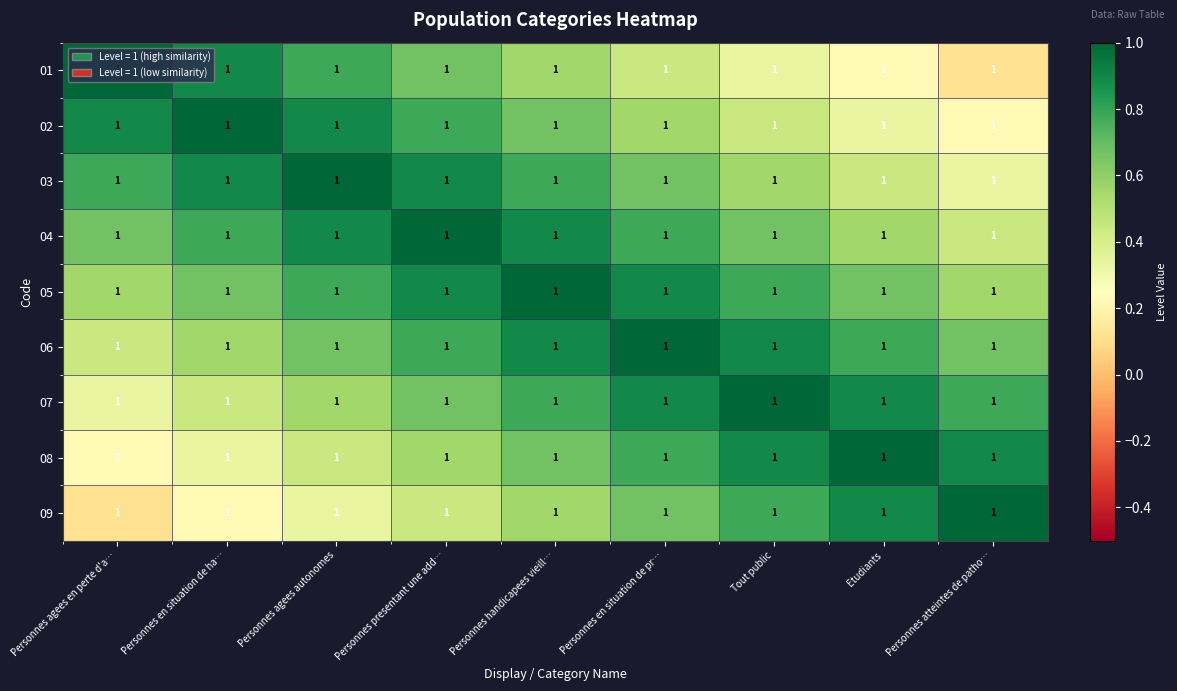

Is it true that 04 equals 0.4 at Personnes atteintes de patho…?

True